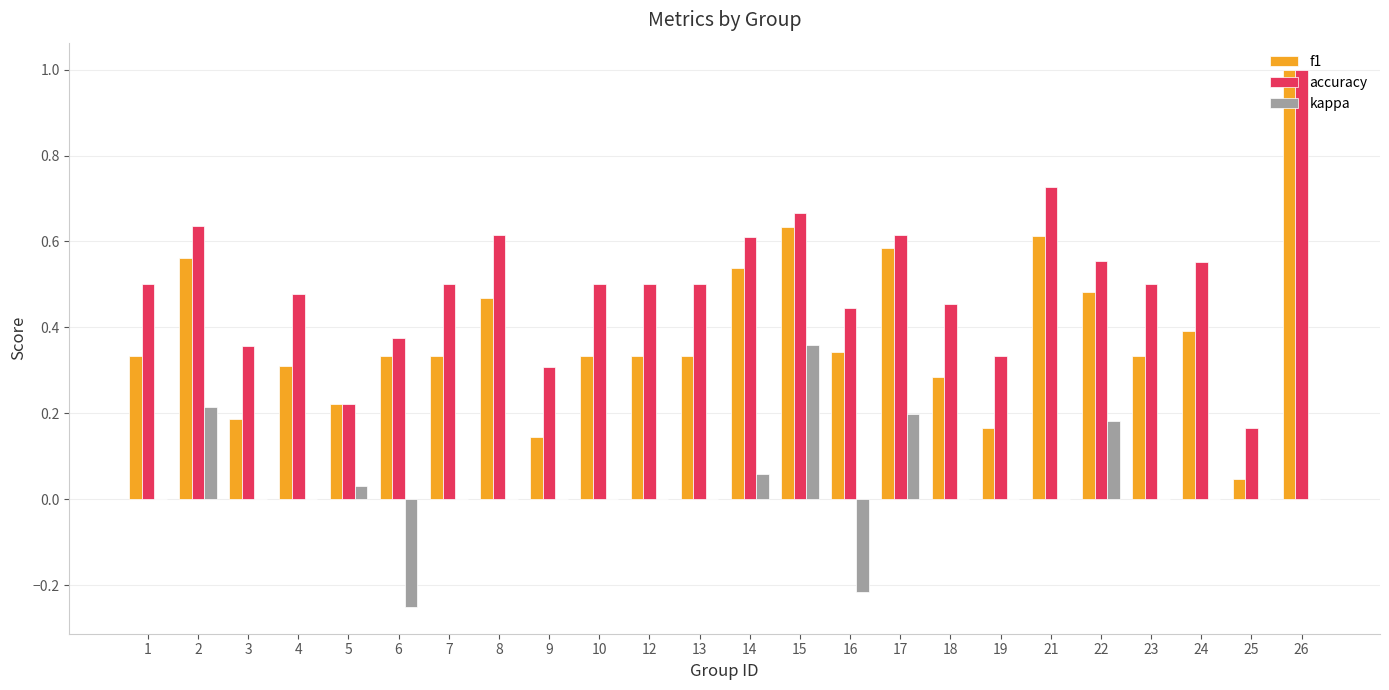

Are the bars horizontal?

No